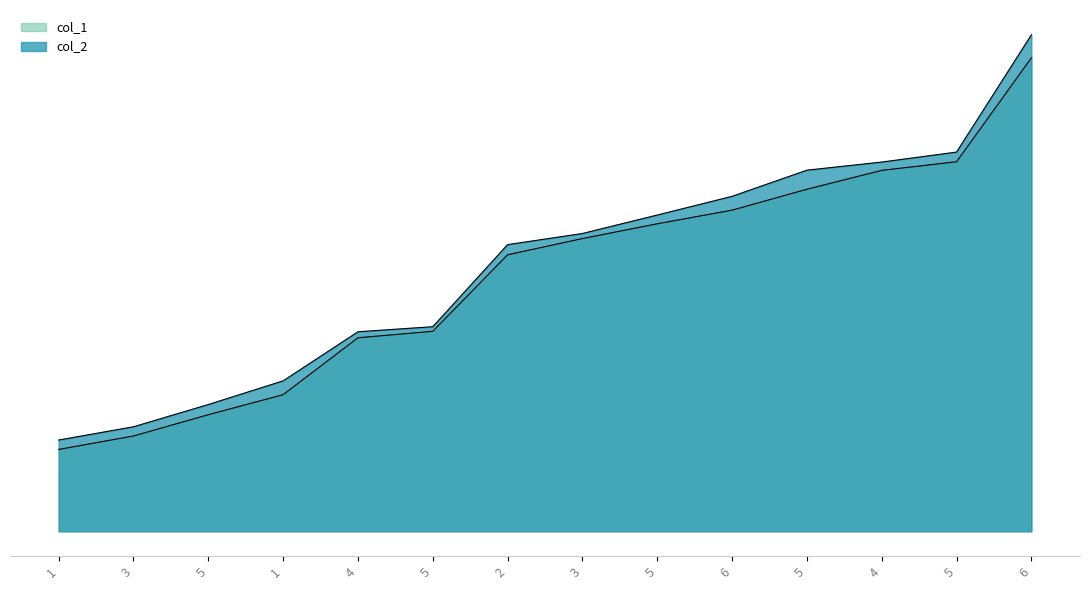

What is the sum of the col_1 values at 4 and 5?

122.3